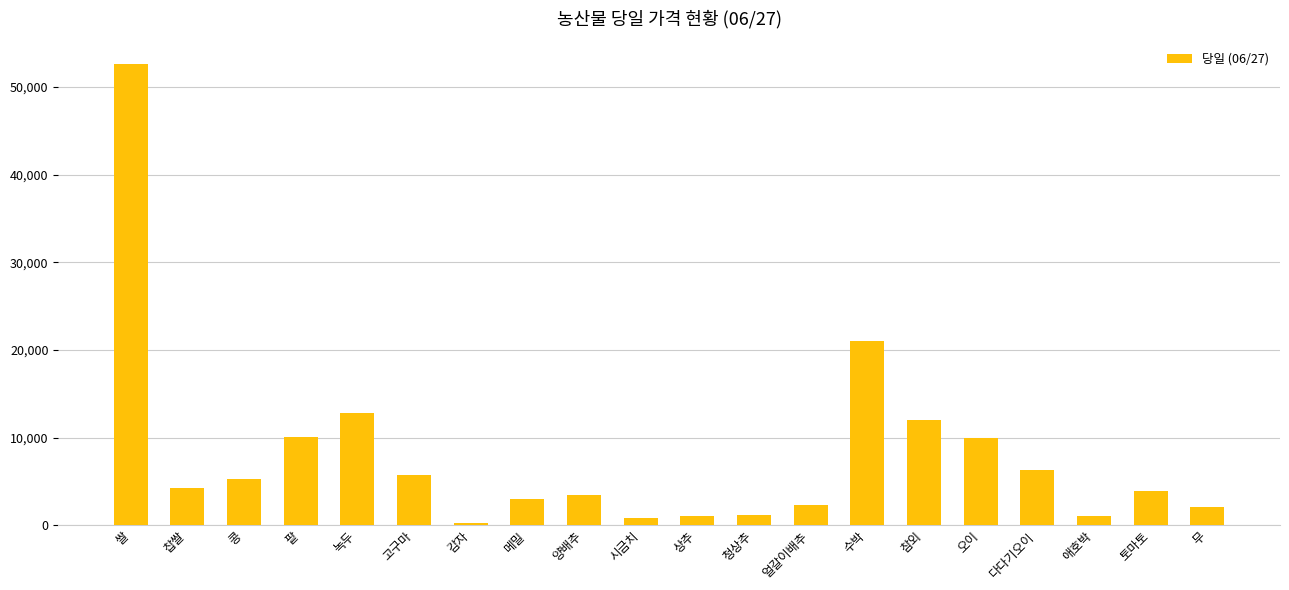

What is the label of the 18th bar from the right?

콩